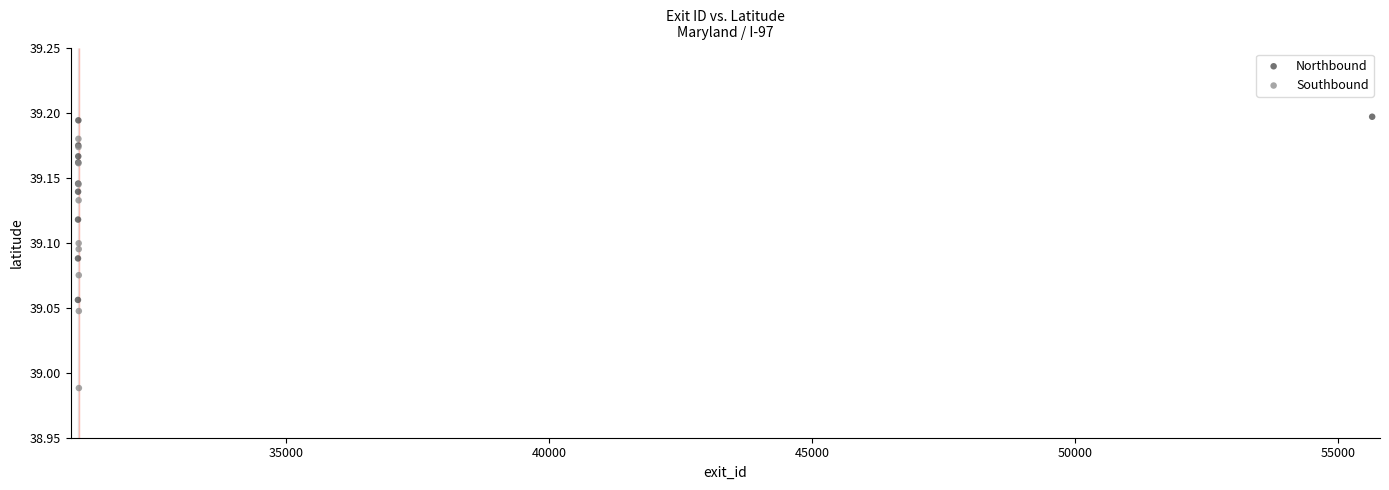

Which series contains the lowest Y value?

Southbound